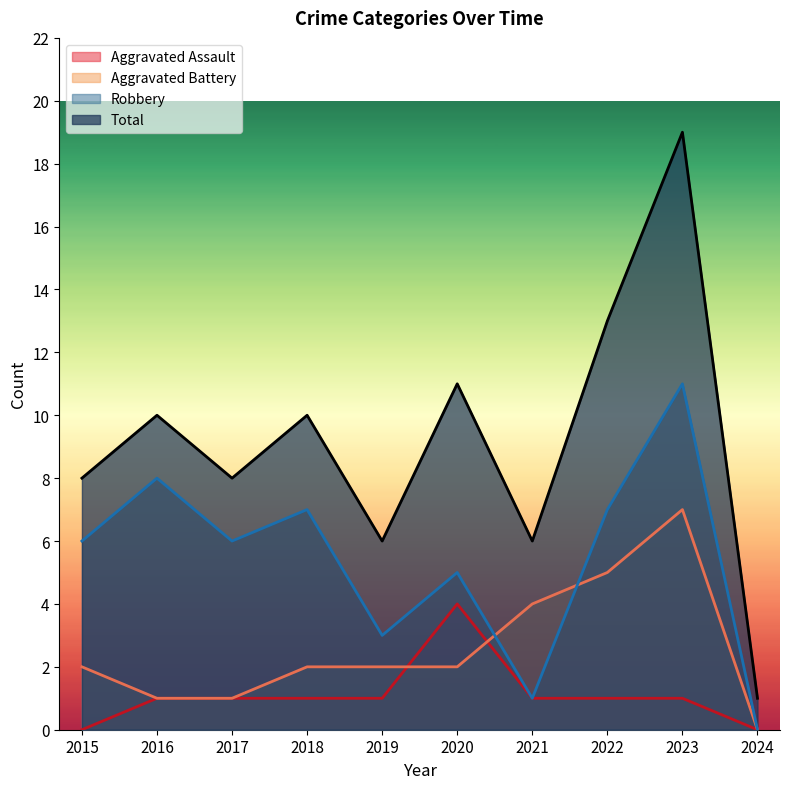

Is it true that Total equals 8 at 2017?

True